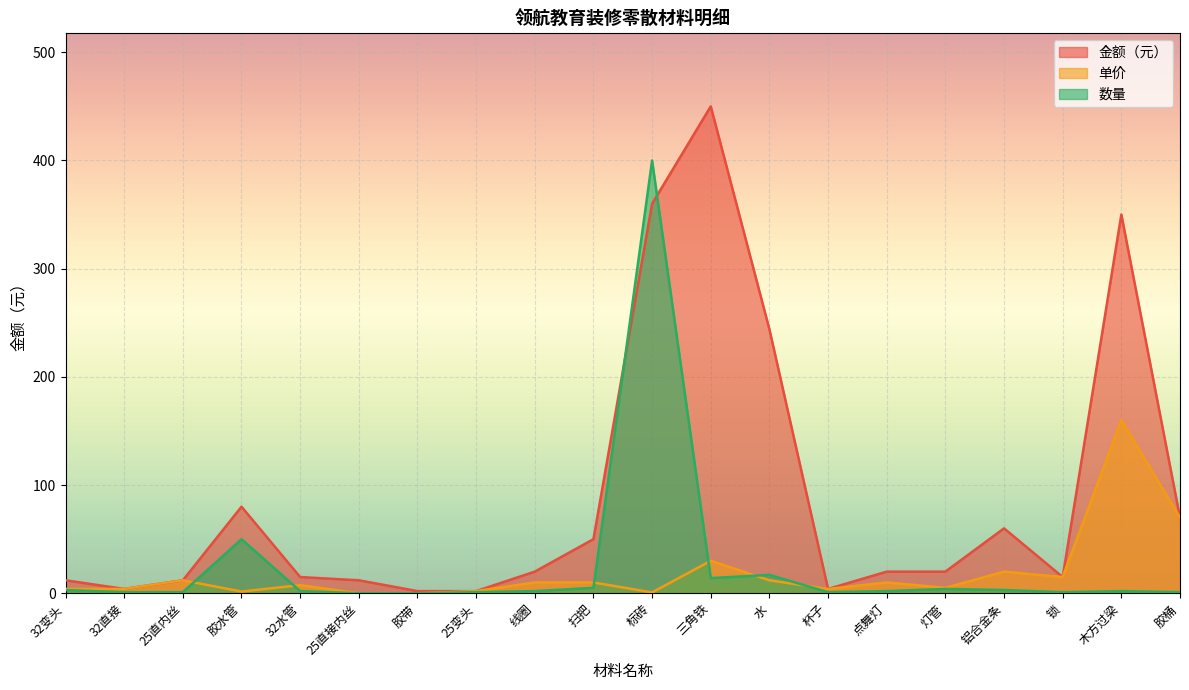

True or false: 单价 and 数量 intersect in this chart.

True